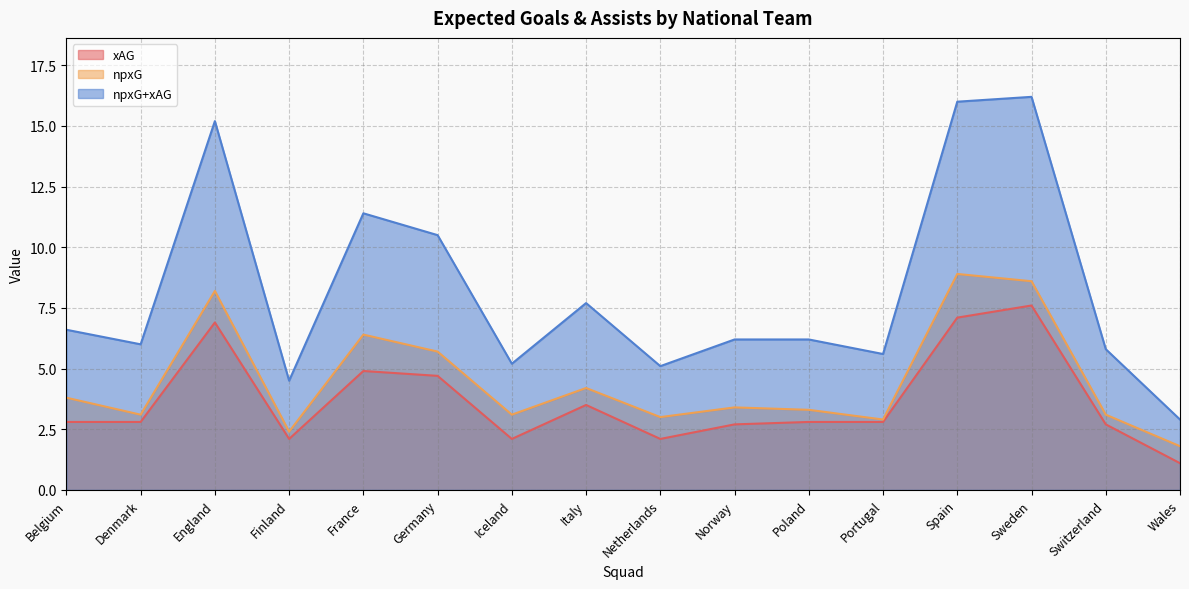

Reading right to left, extract all data points from this chart.

xAG: Wales=1.1	Switzerland=2.7	Sweden=7.6	Spain=7.1	Portugal=2.8	Poland=2.8	Norway=2.7	Netherlands=2.1	Italy=3.5	Iceland=2.1	Germany=4.7	France=4.9	Finland=2.1	England=6.9	Denmark=2.8	Belgium=2.8
npxG: Wales=1.8	Switzerland=3.1	Sweden=8.6	Spain=8.9	Portugal=2.9	Poland=3.3	Norway=3.4	Netherlands=3.0	Italy=4.2	Iceland=3.1	Germany=5.7	France=6.4	Finland=2.4	England=8.2	Denmark=3.1	Belgium=3.8
npxG+xAG: Wales=2.9	Switzerland=5.8	Sweden=16.2	Spain=16.0	Portugal=5.6	Poland=6.2	Norway=6.2	Netherlands=5.1	Italy=7.7	Iceland=5.2	Germany=10.5	France=11.4	Finland=4.5	England=15.2	Denmark=6.0	Belgium=6.6